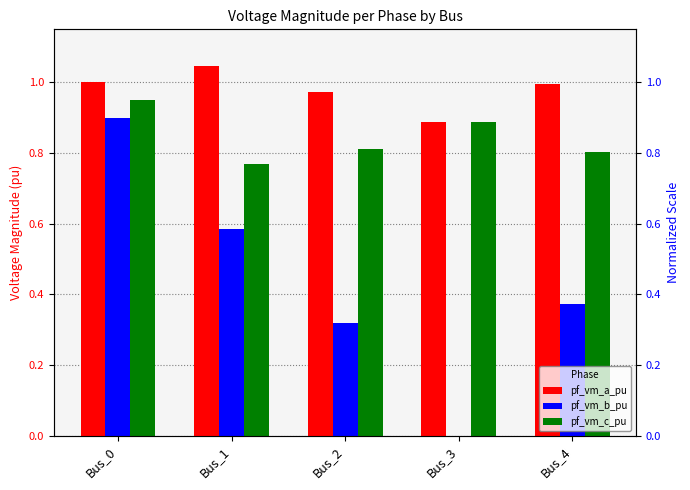

How many groups of bars are there?

5